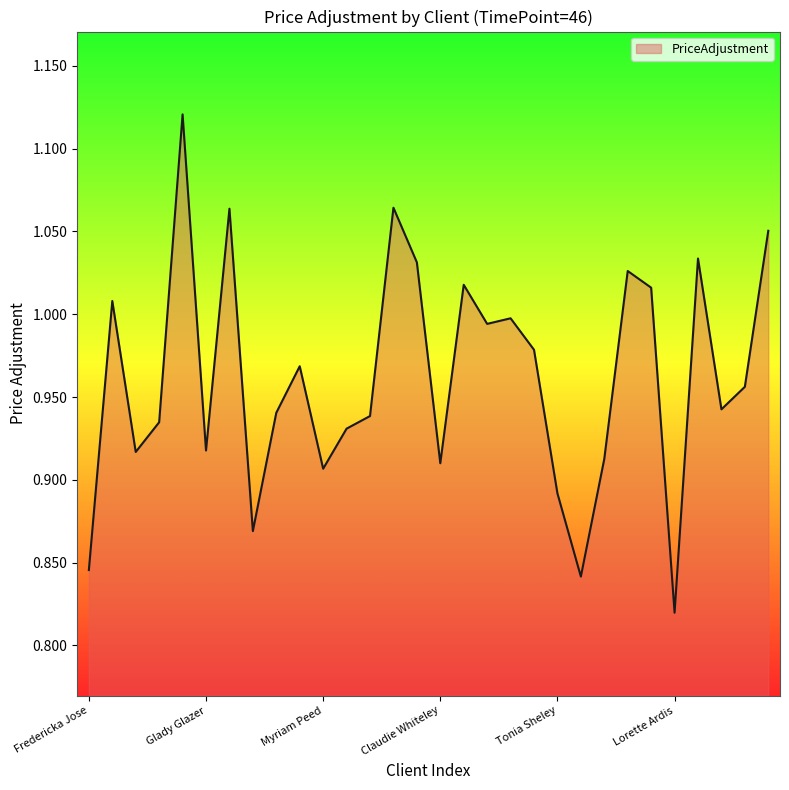

What is the difference between the maximum and minimum values?

0.3